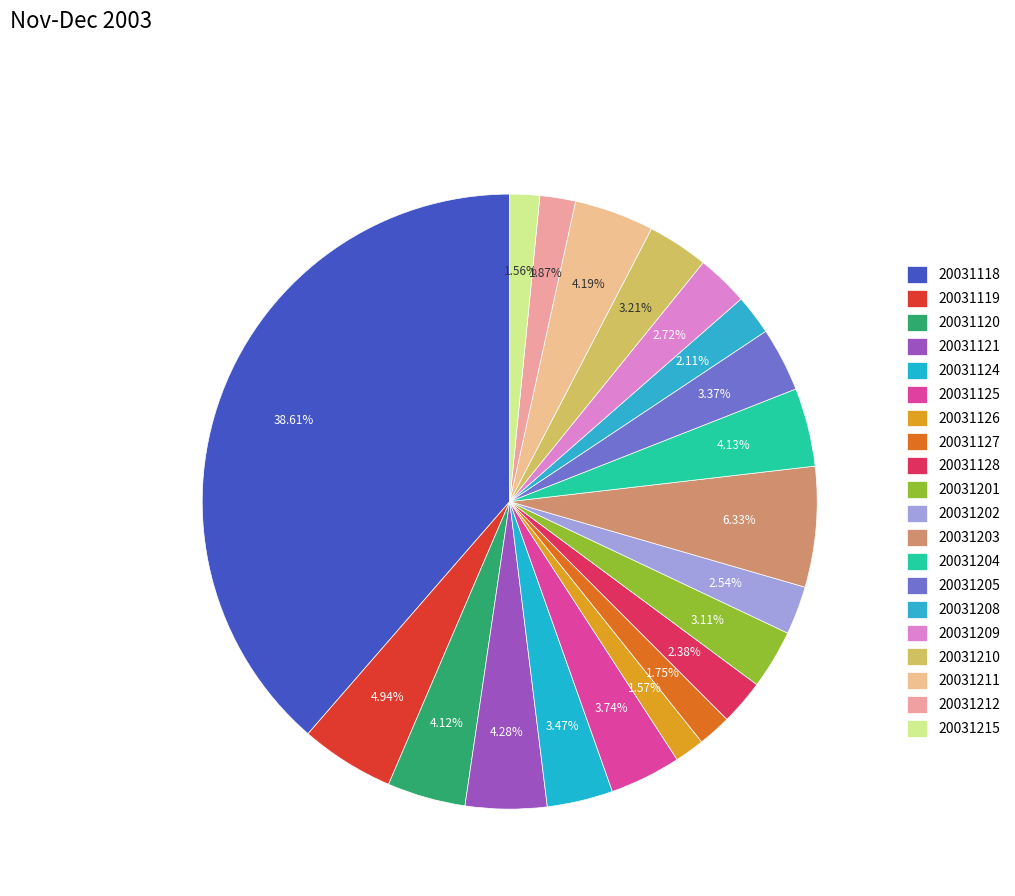

Count the number of slices in the pie.

20